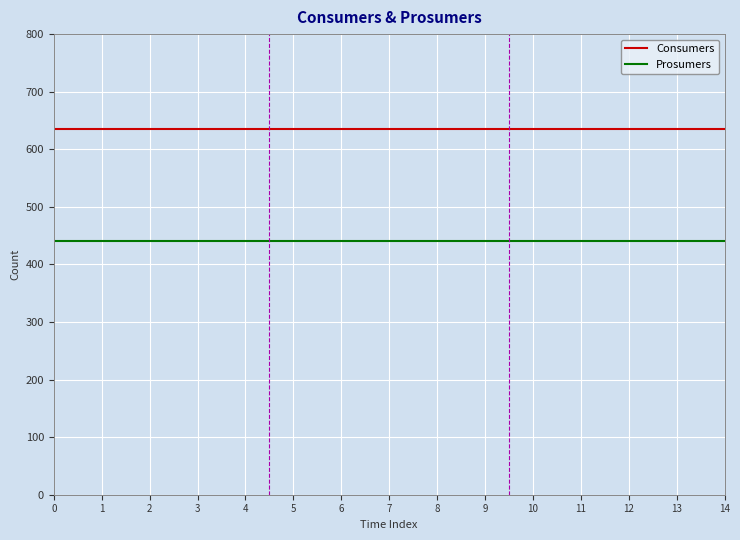

Which series has the largest total across all categories?

Consumers